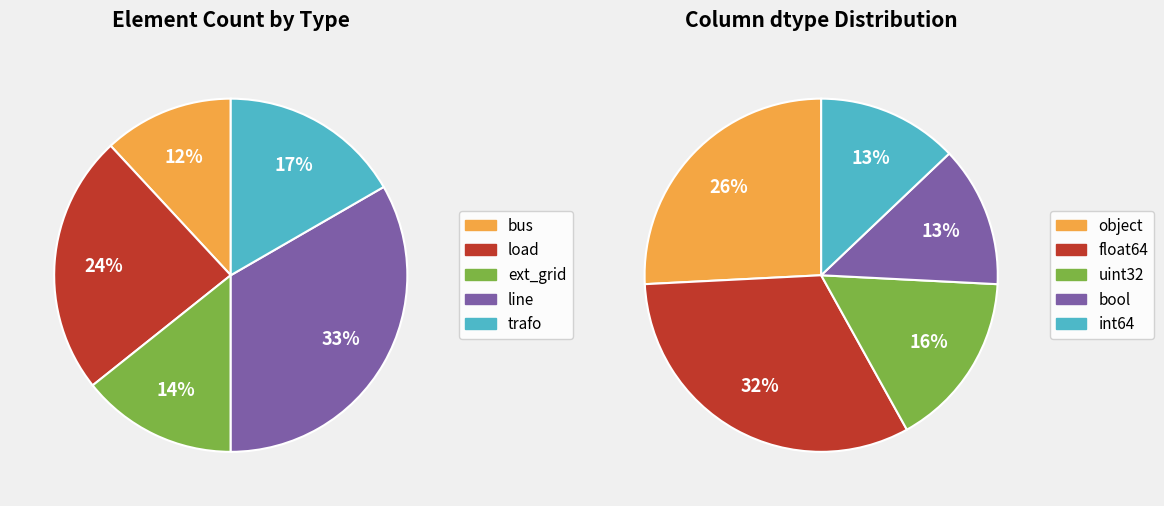

Does other represent more than half of the total?

No